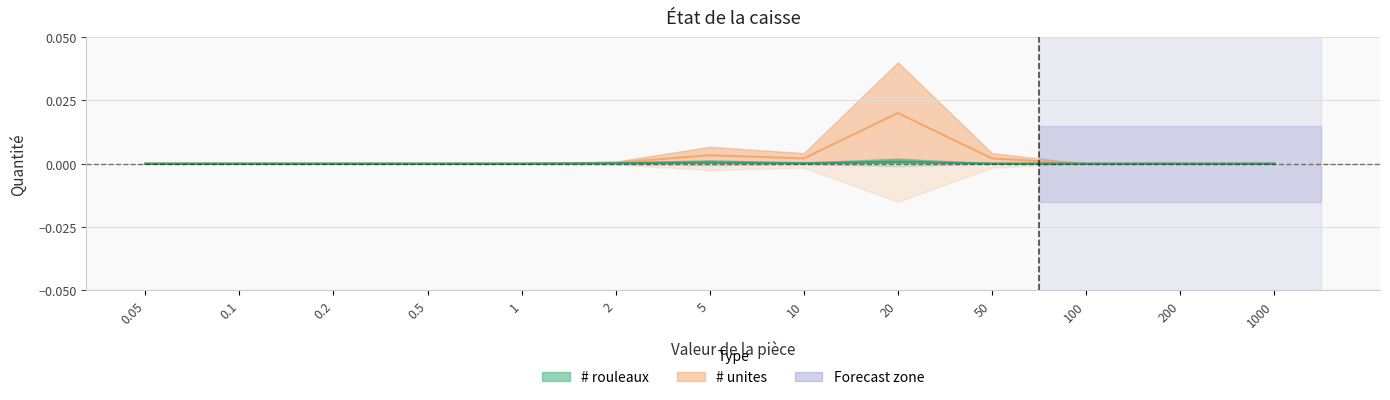

The value of # rouleaux at 5 is 0.0. True or false?

False